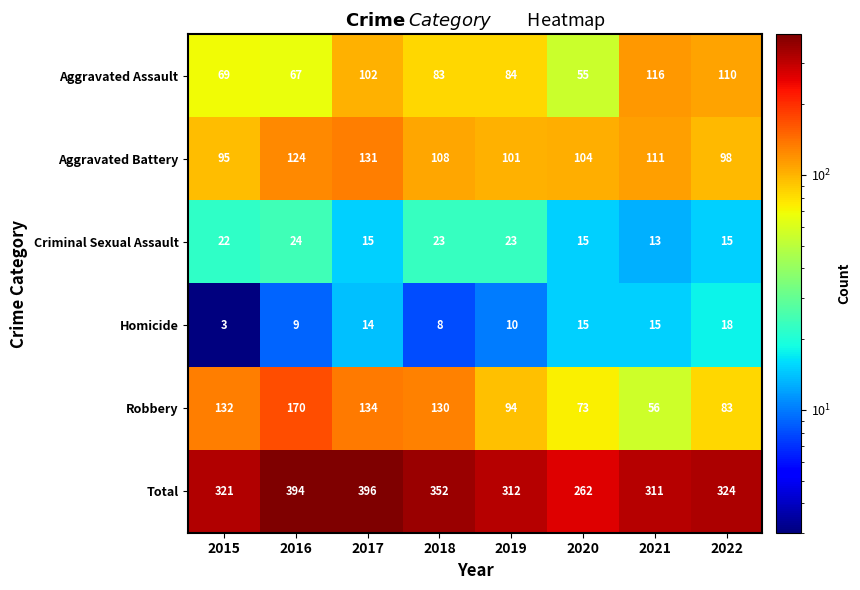

How many data points in Homicide are less than 14?

4